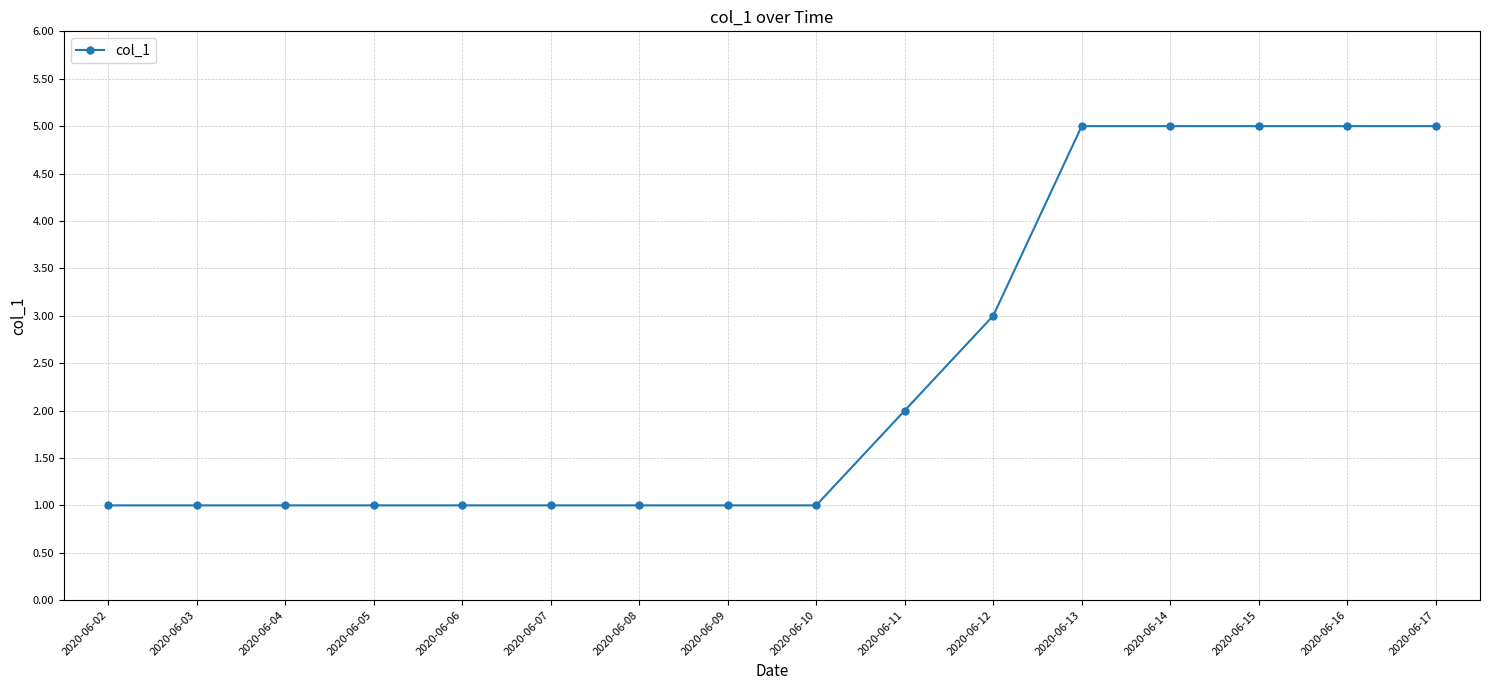

How many lines are shown in the chart?

1